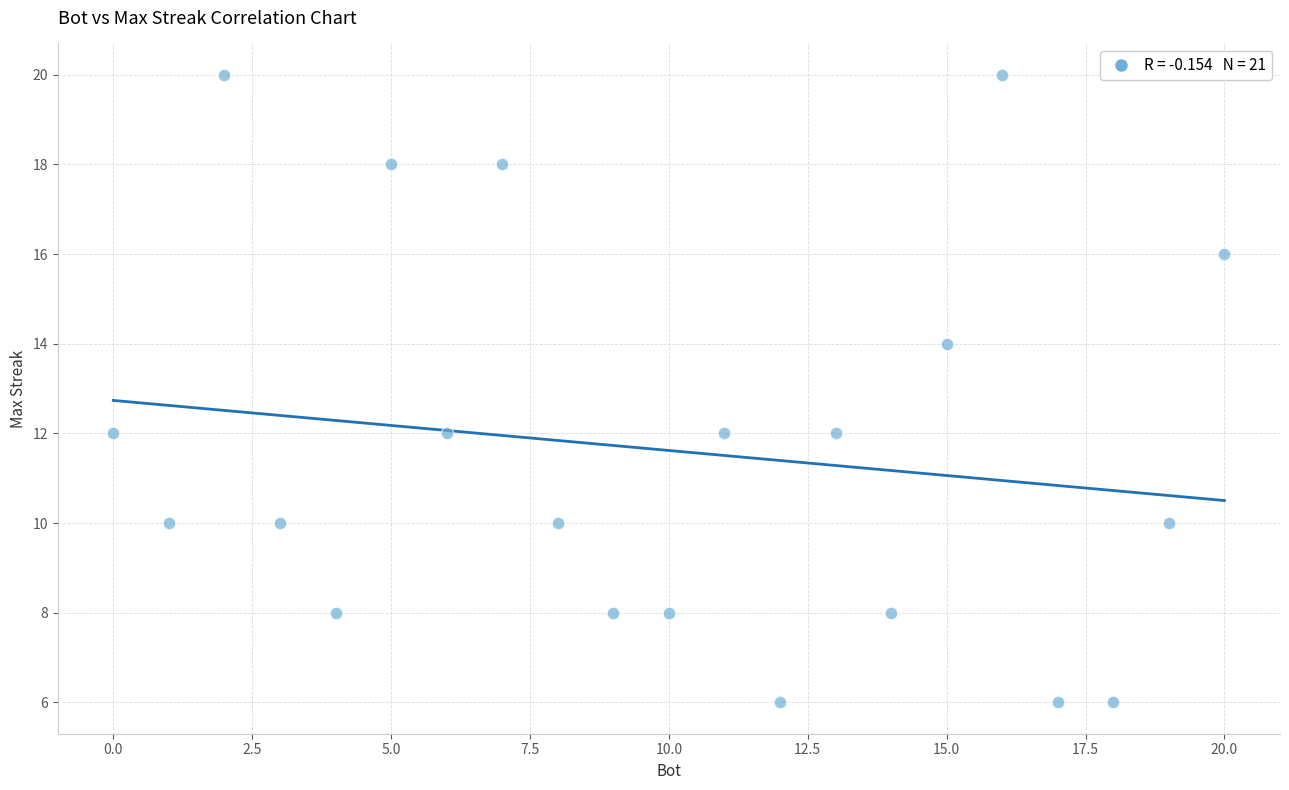

What is the range of Y values (max minus min)?

14